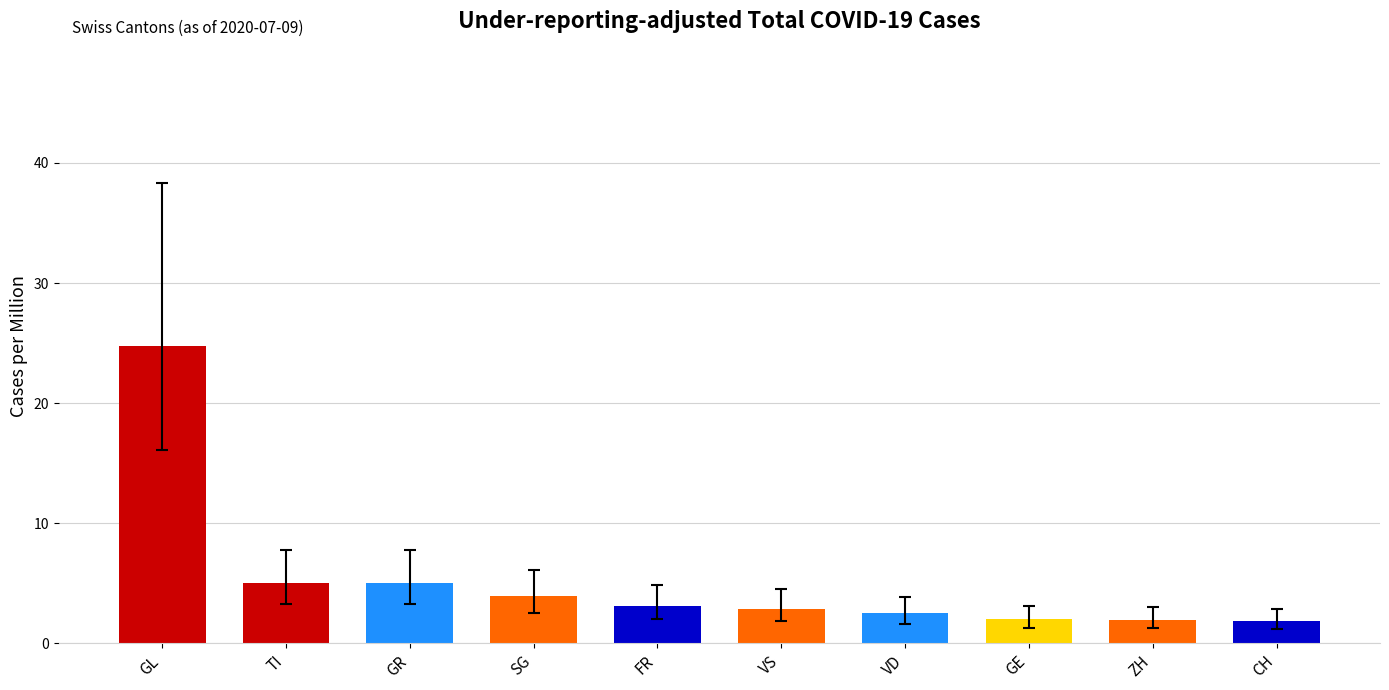

Which has a higher value, SG or CH?

SG